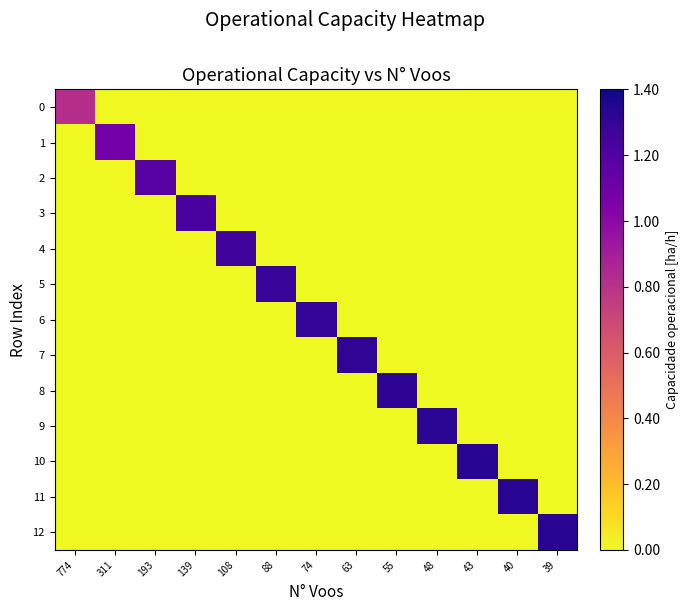

What is the spread (max minus min) of values at 193?

1.2